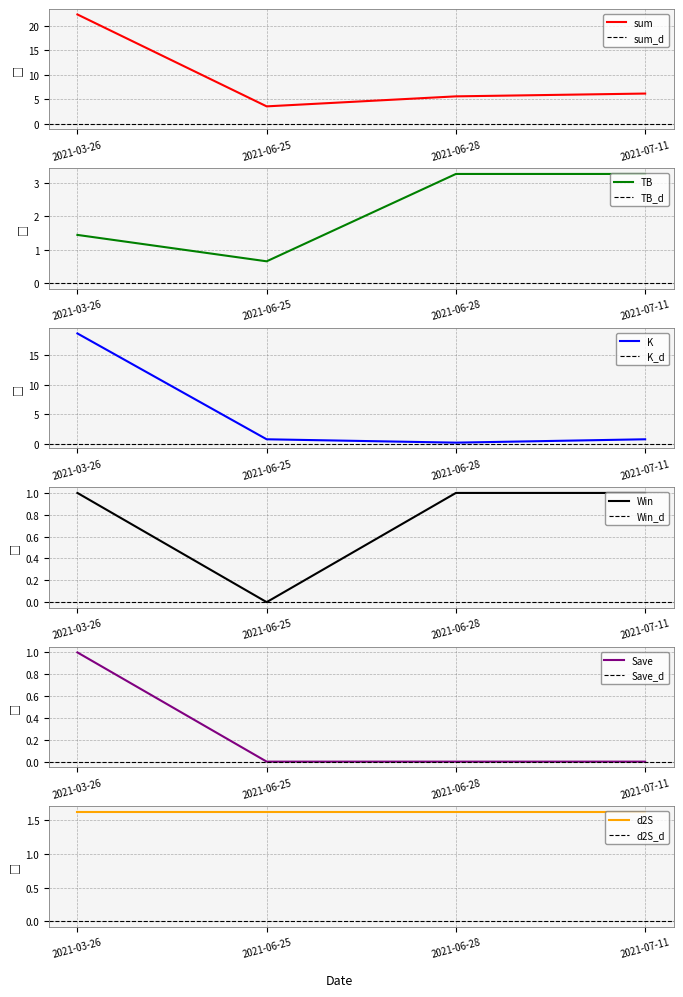

What value does the K series have at 2021-03-26?

18.7